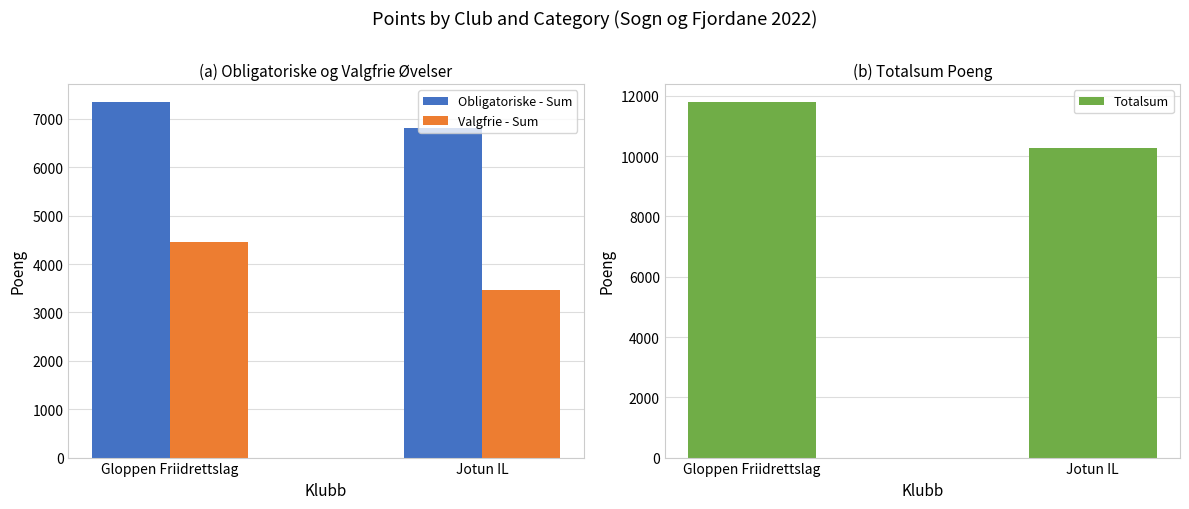

What is the spread (max minus min) of values at Jotun IL?

6803